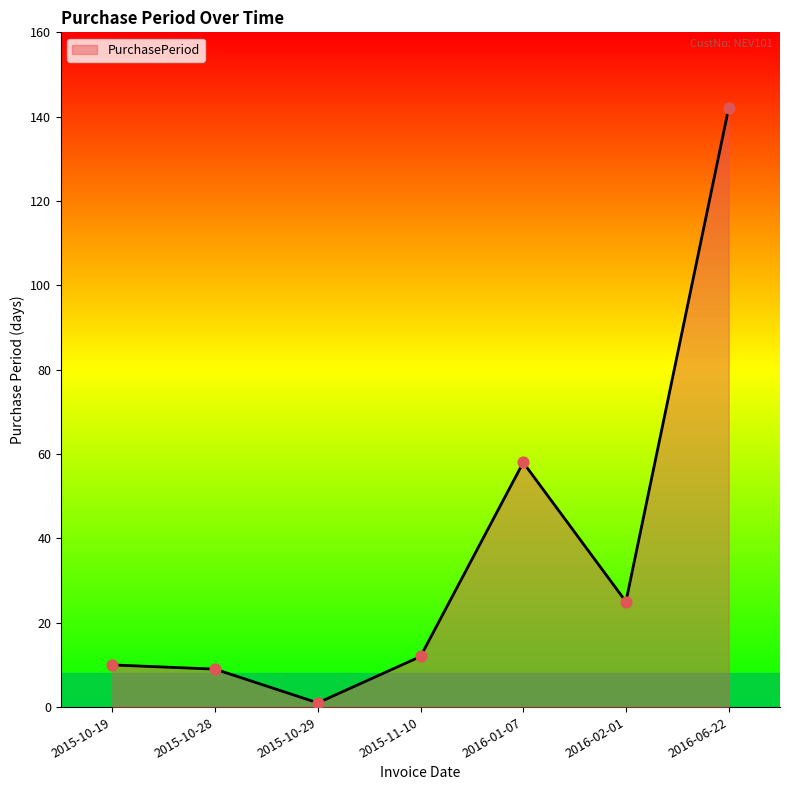

What is the ratio of the value at 2015-10-28 to the value at 2016-02-01?

0.4